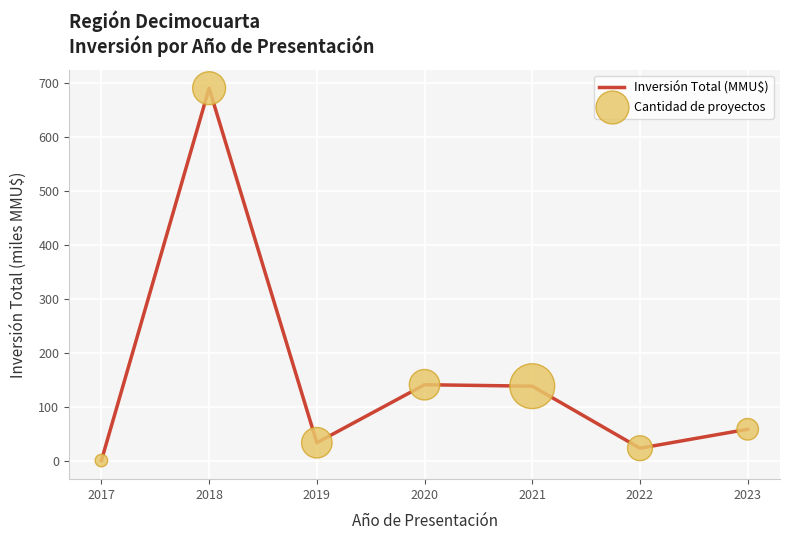

What is the sum of the values at 2020 and 2021?

280.5